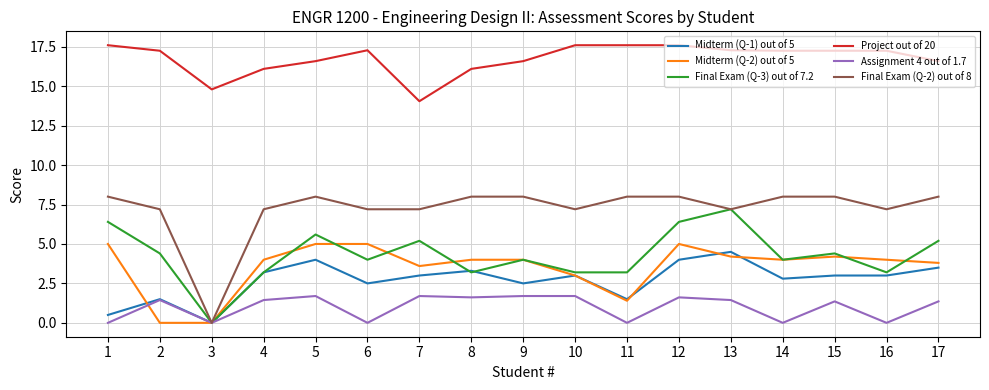

What is the sum of all Final Exam (Q-3) out of 7.2 values?

72.8